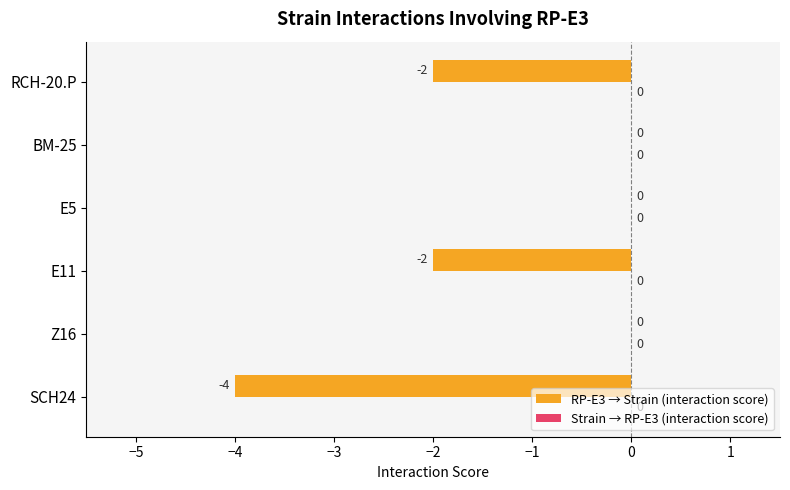

What is the greatest value displayed?

0